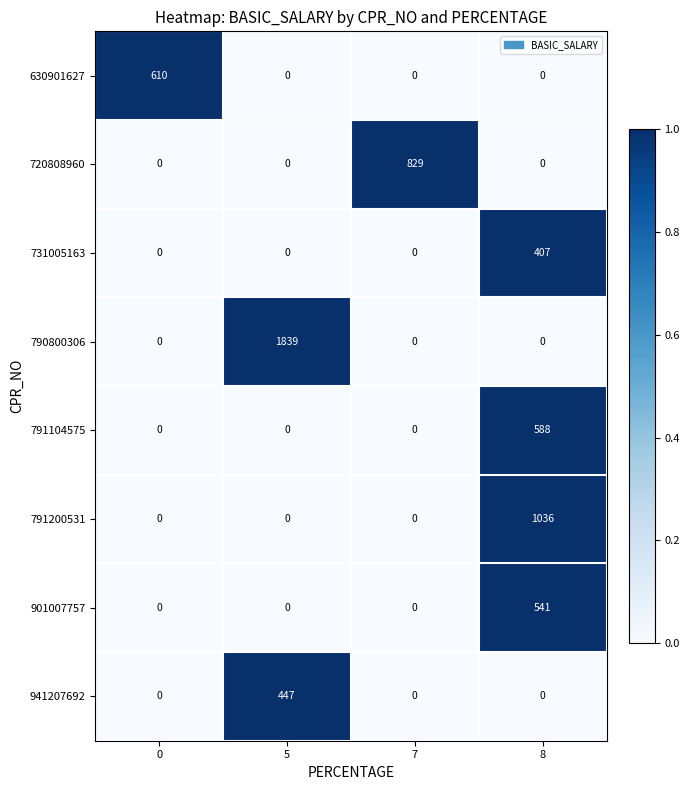

What is the difference between the 901007757 values at 8 and 5?

541